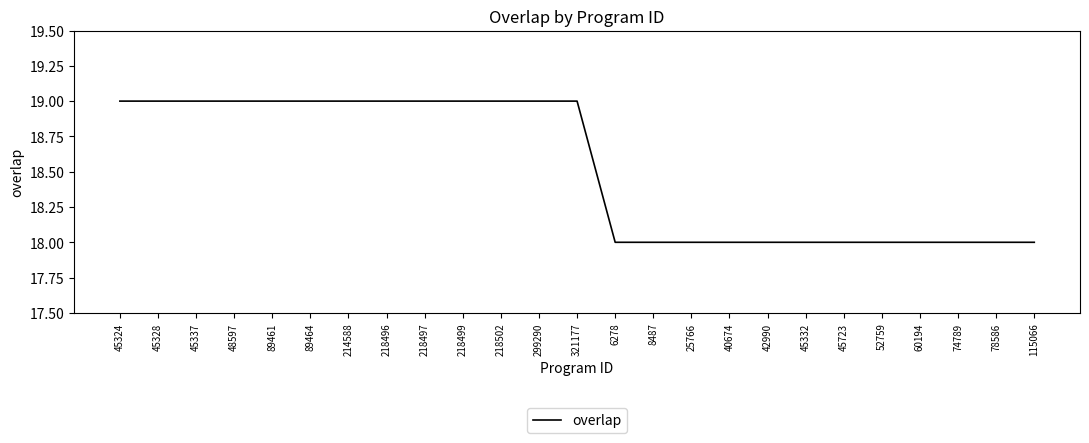

Approximately how many times larger is the value at 8487 compared to 42990?

1.0